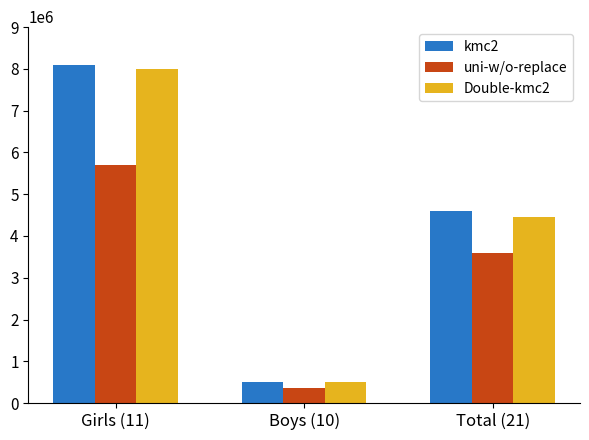

Reading left to right, what are all the values shown in this chart?

kmc2: Girls (11)=8102039	Boys (10)=500000	Total (21)=4599987
uni-w/o-replace: Girls (11)=5699991	Boys (10)=350000	Total (21)=3599988
Double-kmc2: Girls (11)=7999992	Boys (10)=500000	Total (21)=4449984